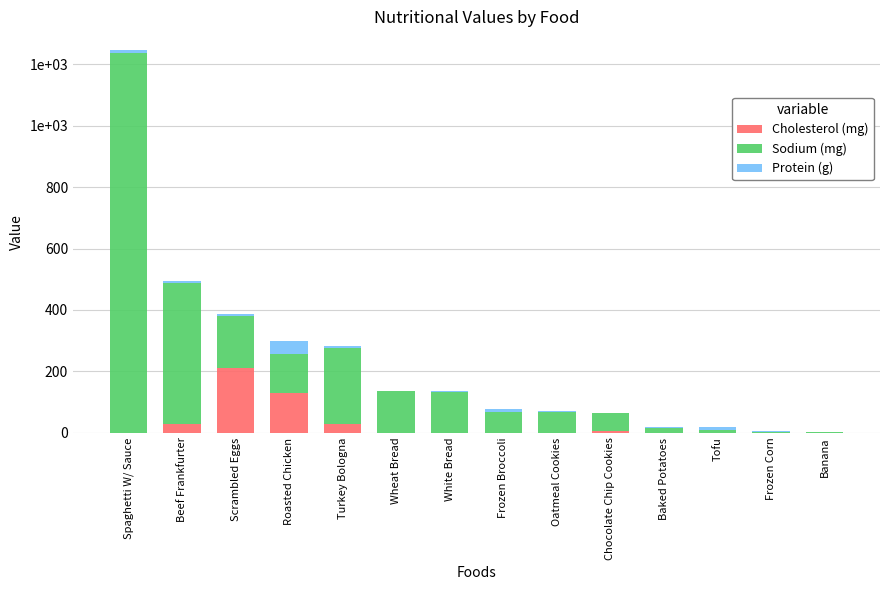

What is the sum of all Protein (g) values?

97.7